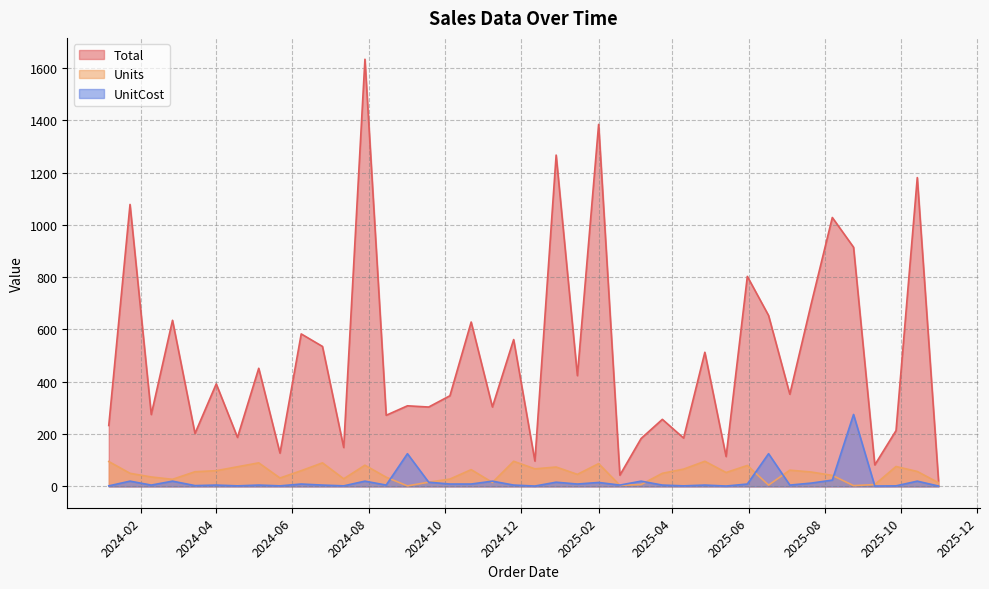

What is the average value of the Units series?

49.7